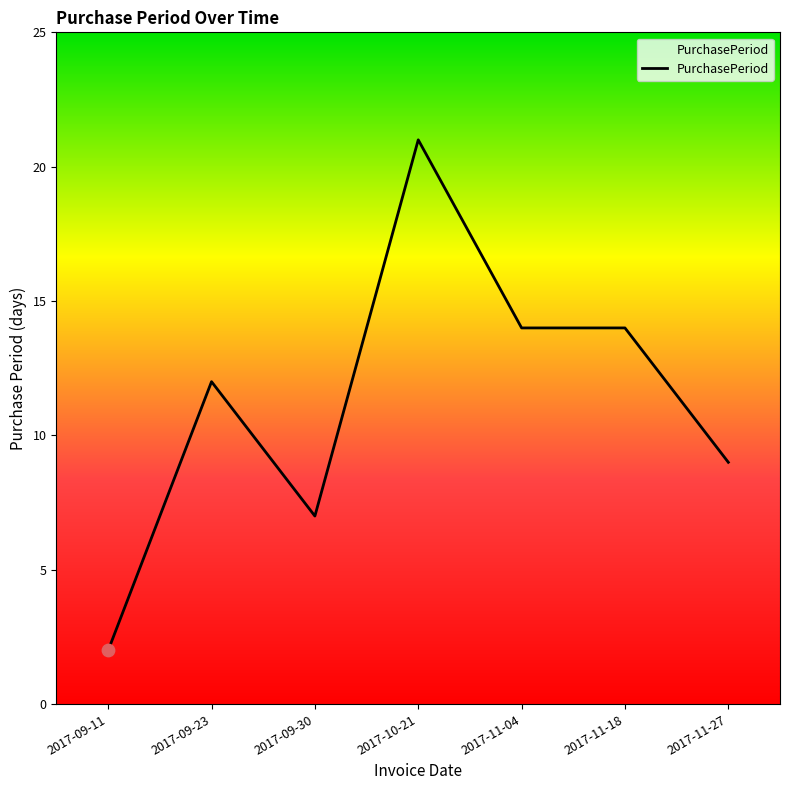

Which has a higher value, 2017-09-23 or 2017-11-27?

2017-09-23